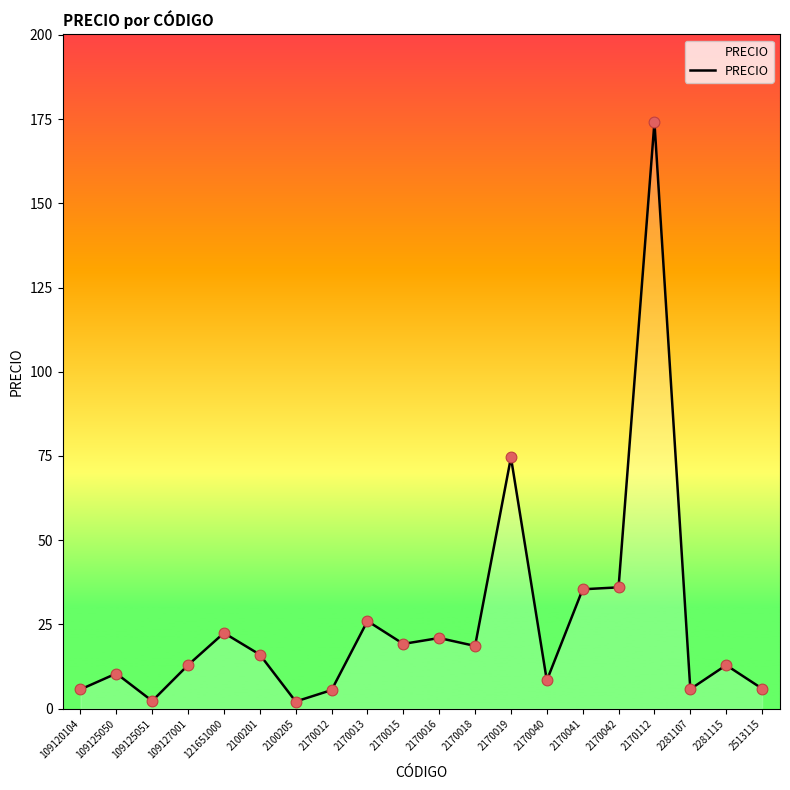

Approximately how many times larger is the value at 2100205 compared to 2170015?

0.1